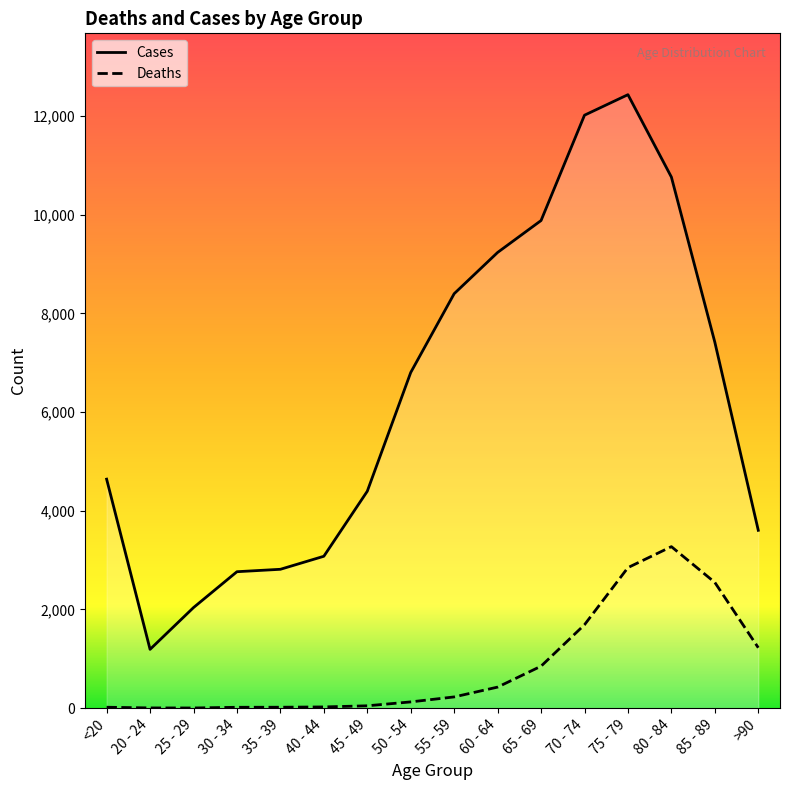

Which series changed the most between 30 - 34 and 55 - 59?

Cases